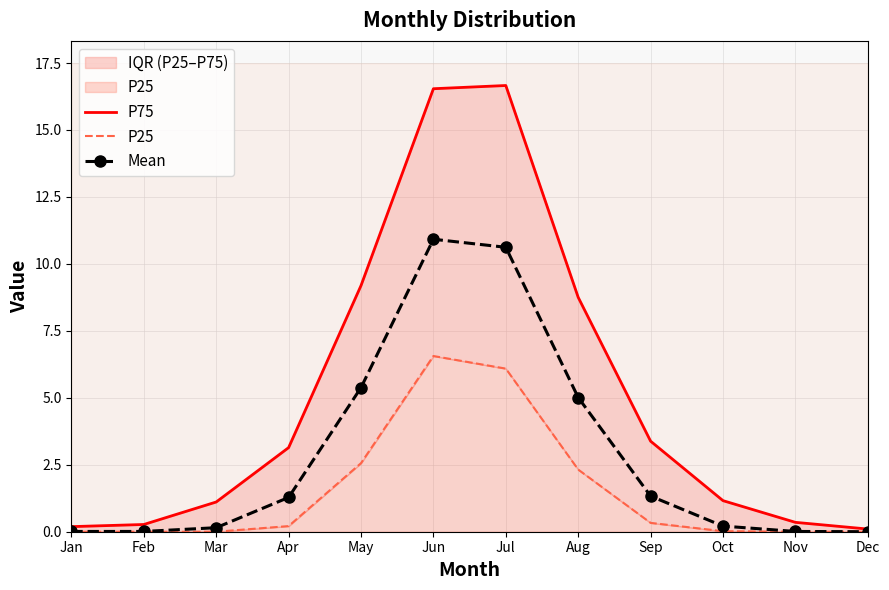

Where is the first local maximum for P25?

Jun